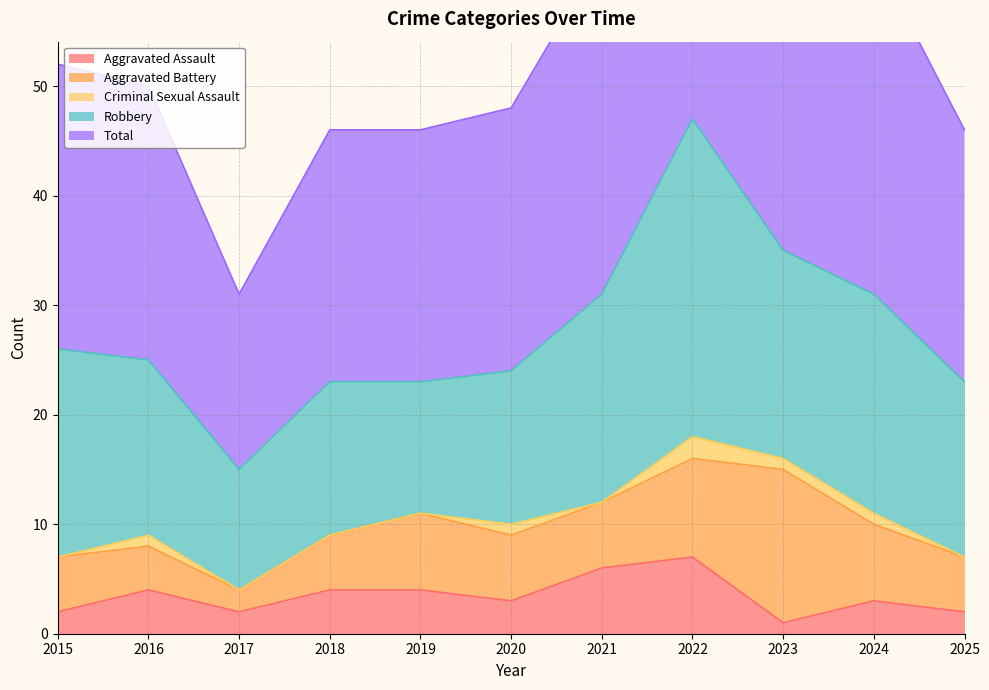

Between 2018 and 2016, which is larger?

2018